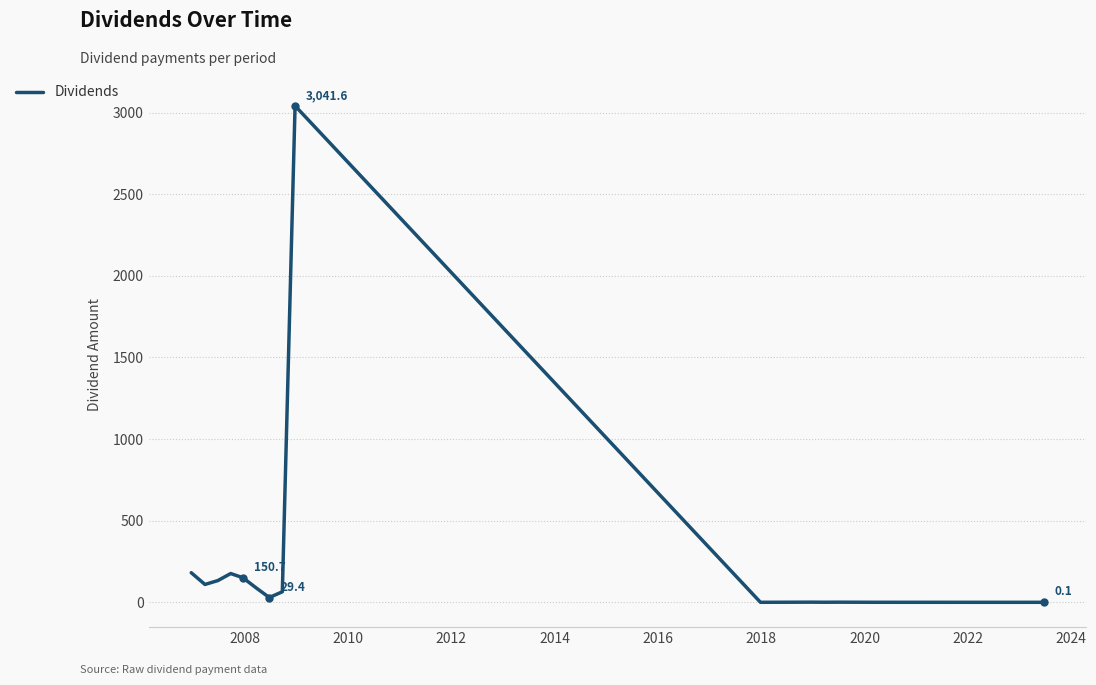

What is the maximum value shown in the chart?

3041.6